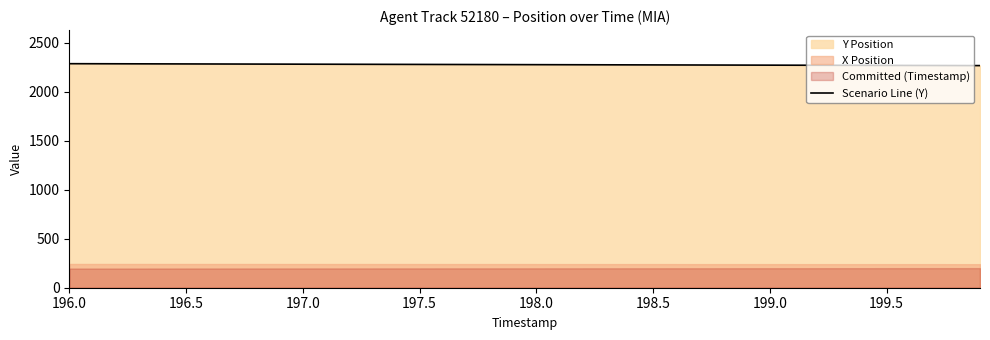

True or false: Scenario Line (Y) has a value of 2272.7 at 199.0.

True